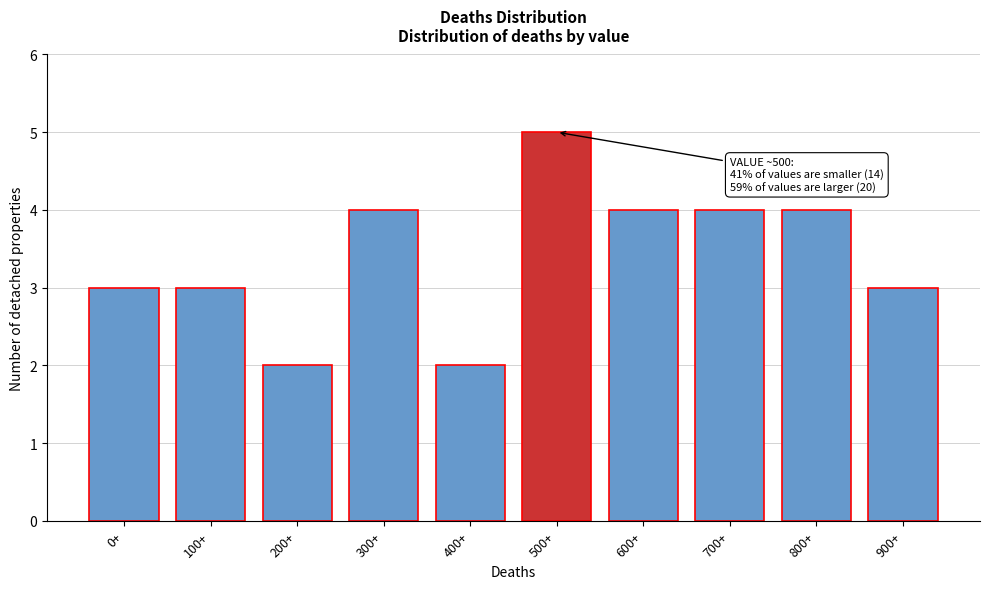

Reading left to right, transcribe all the data shown in this chart.

3	3	2	4	2	5	4	4	4	3